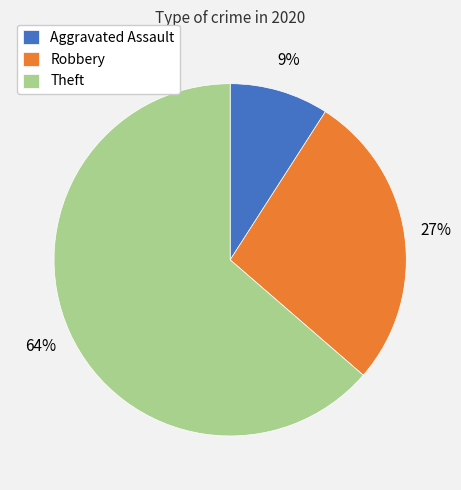

Approximately how many times larger is the value at Aggravated Assault compared to Robbery?

0.3